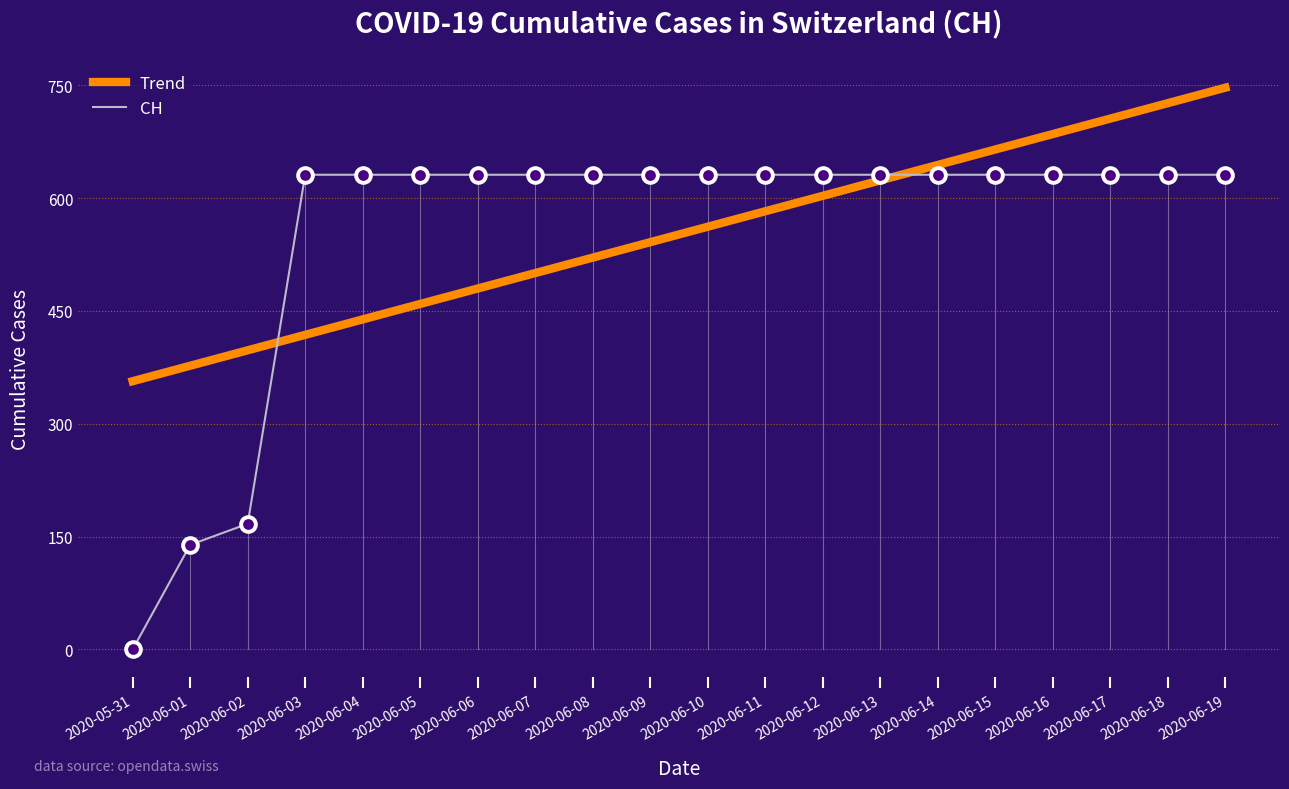

What are all the series names shown in the legend?

Trend, CH